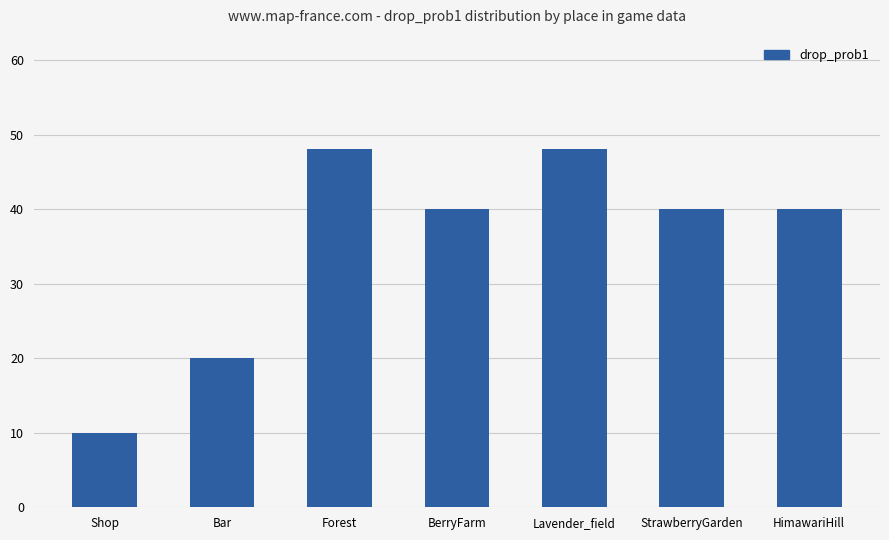

Where is the data nearest to the value 29?

Bar